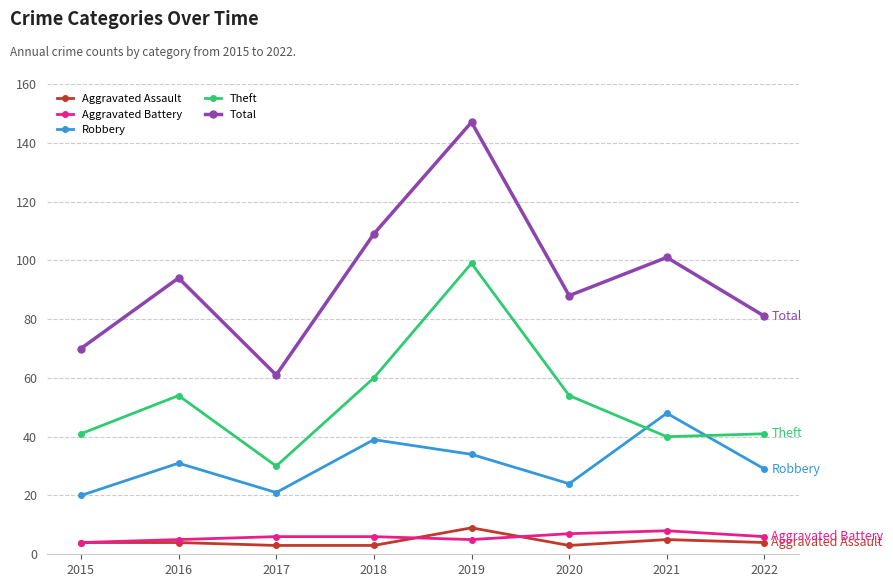

What is the greatest value displayed?

147